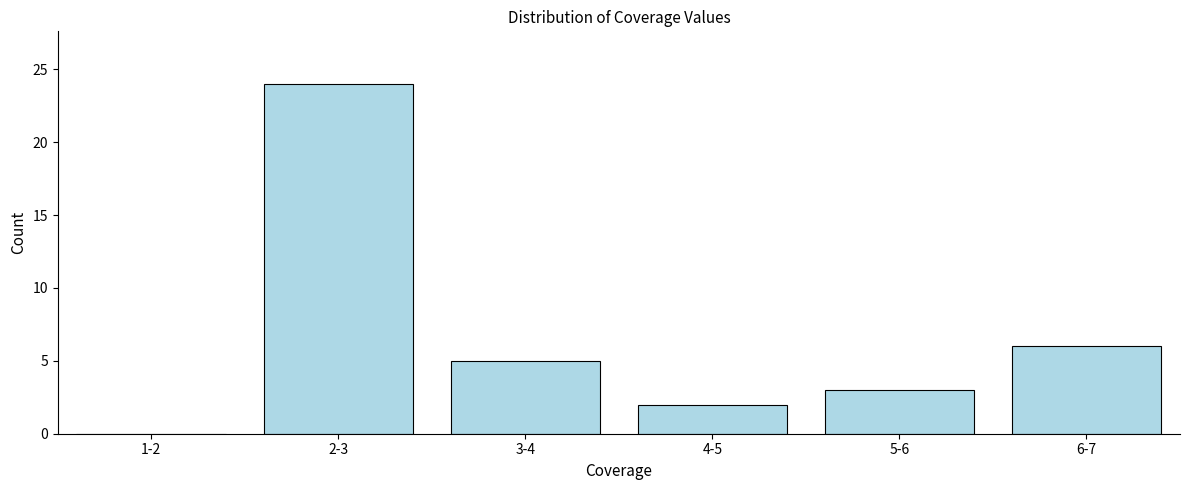

Reading left to right, what are all the values shown in this chart?

1-2=0	2-3=24	3-4=5	4-5=2	5-6=3	6-7=6